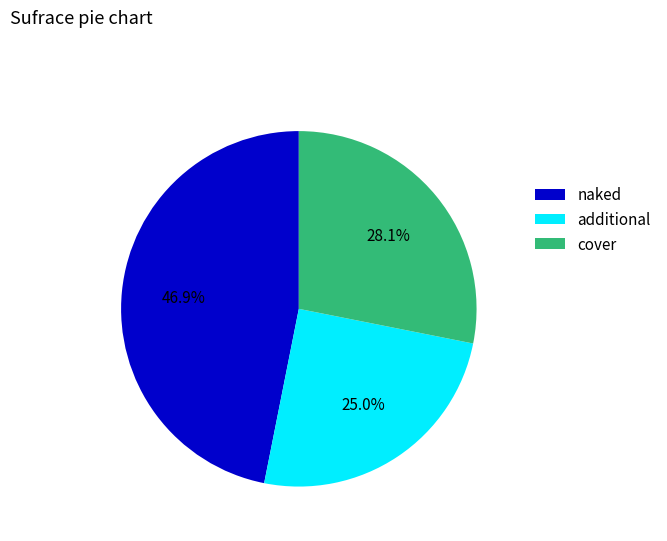

Which category has the smallest portion of the pie?

additional